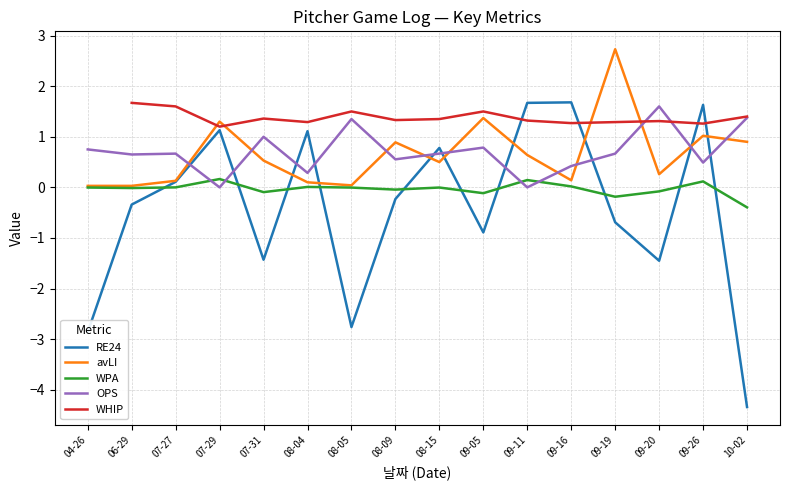

Between which two adjacent categories do RE24 and avLI first intersect?

07-31 and 08-04